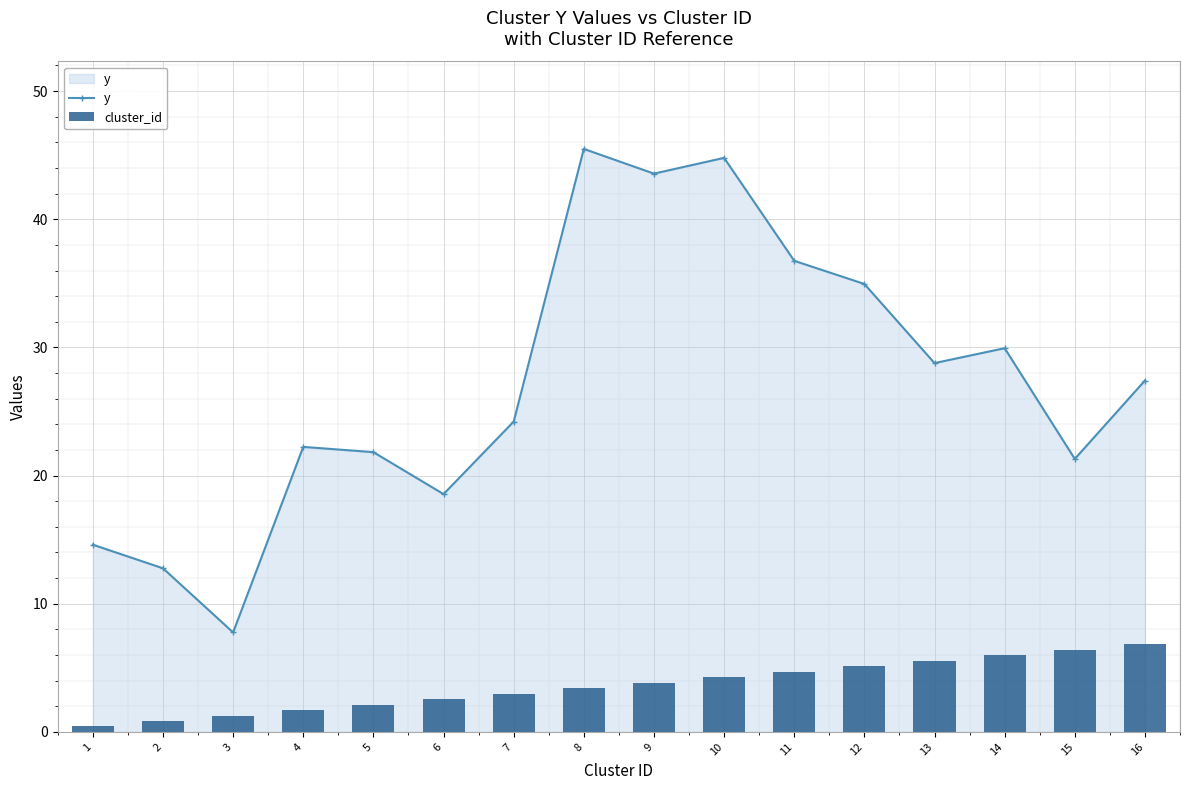

Between 13 and 7, which is larger?

13